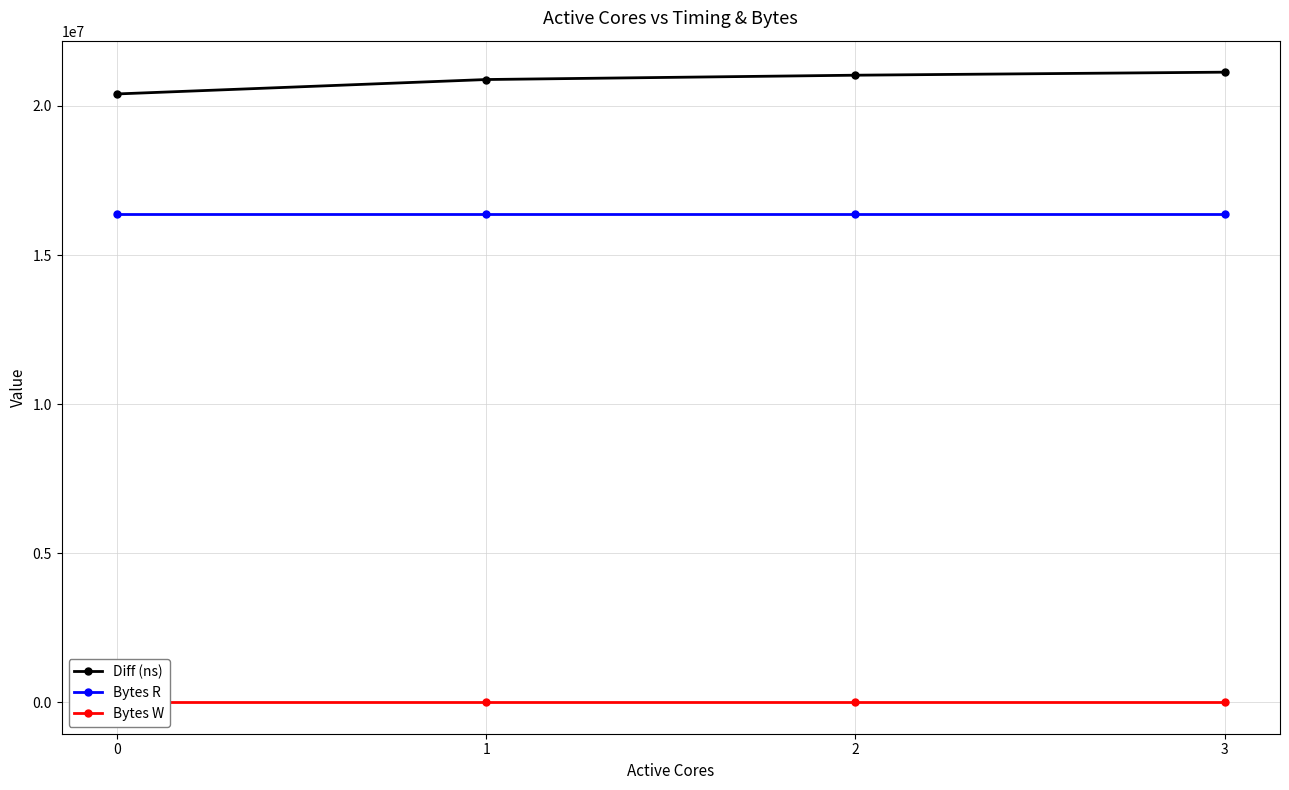

Is it true that Bytes R equals 24985797 at 2?

False